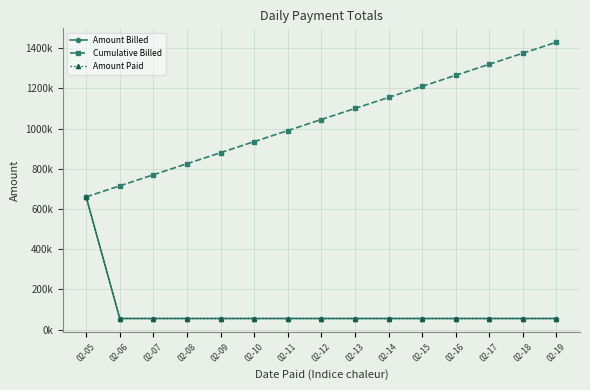

What is the value of the Amount Billed point at the 9th from the left?

55000